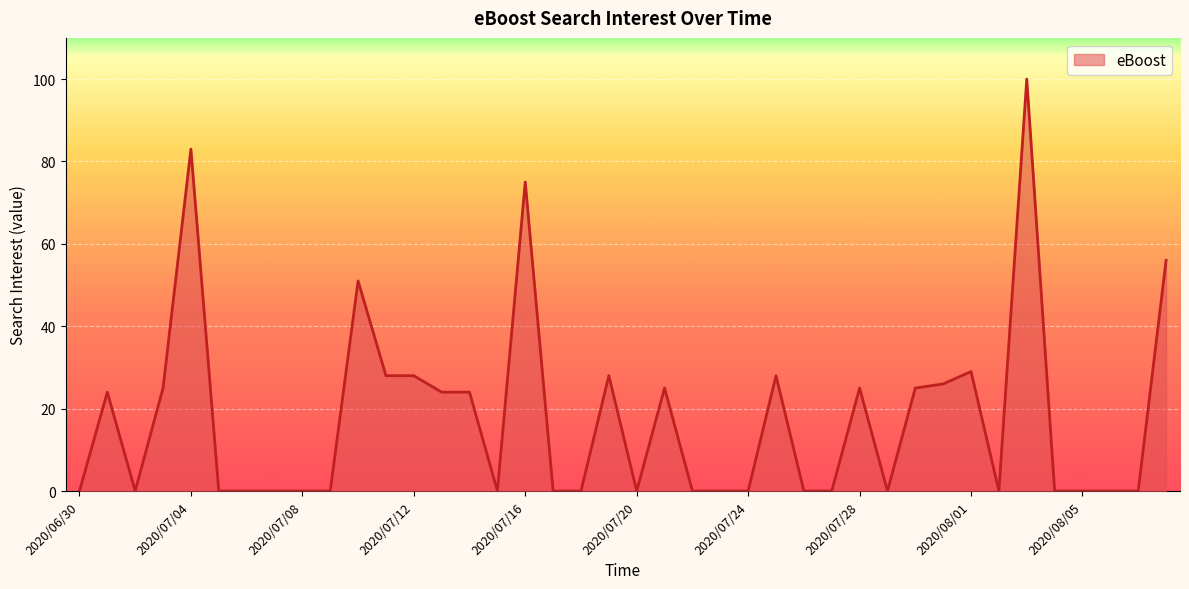

Reading right to left, list all the values displayed in this chart.

56	0	0	0	0	100	0	29	26	25	0	25	0	0	28	0	0	0	25	0	28	0	0	75	0	24	24	28	28	51	0	0	0	0	0	83	25	0	24	0